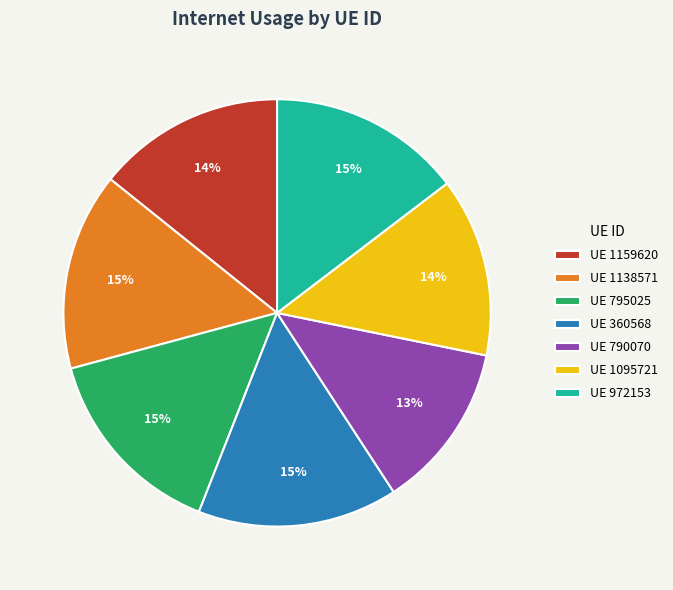

True or false: UE 360568 accounts for 15% of the total.

True